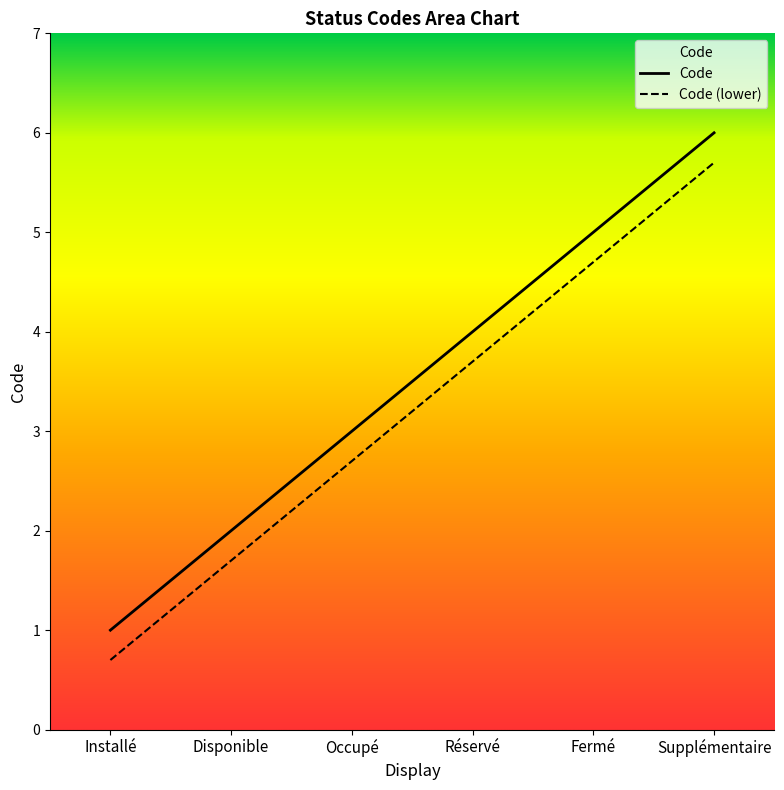

What is the difference between the maximum and minimum values in the Code (lower) series?

5.0